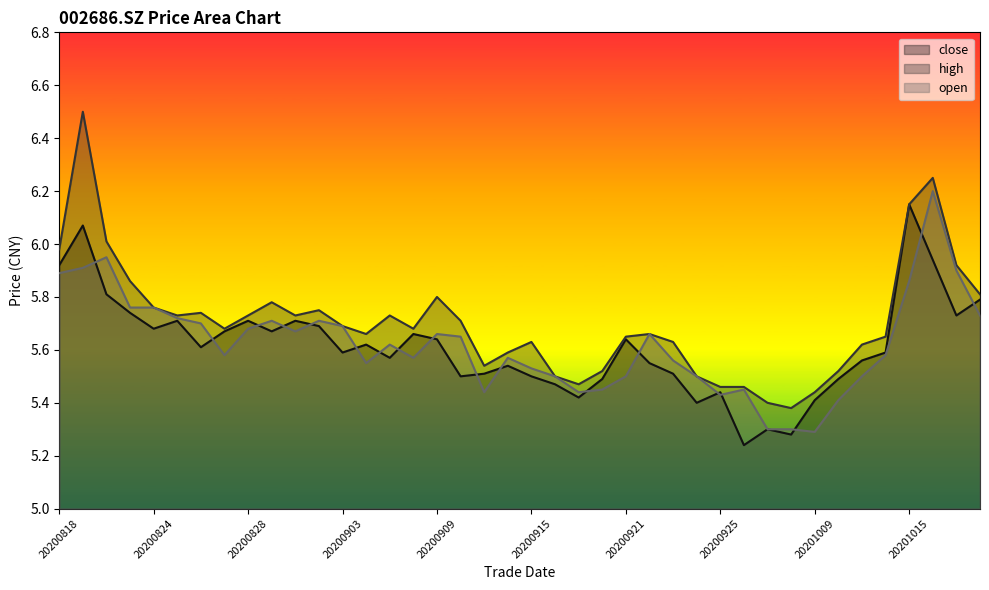

What is the sum of the close values at 20200916 and 20200824?

11.1